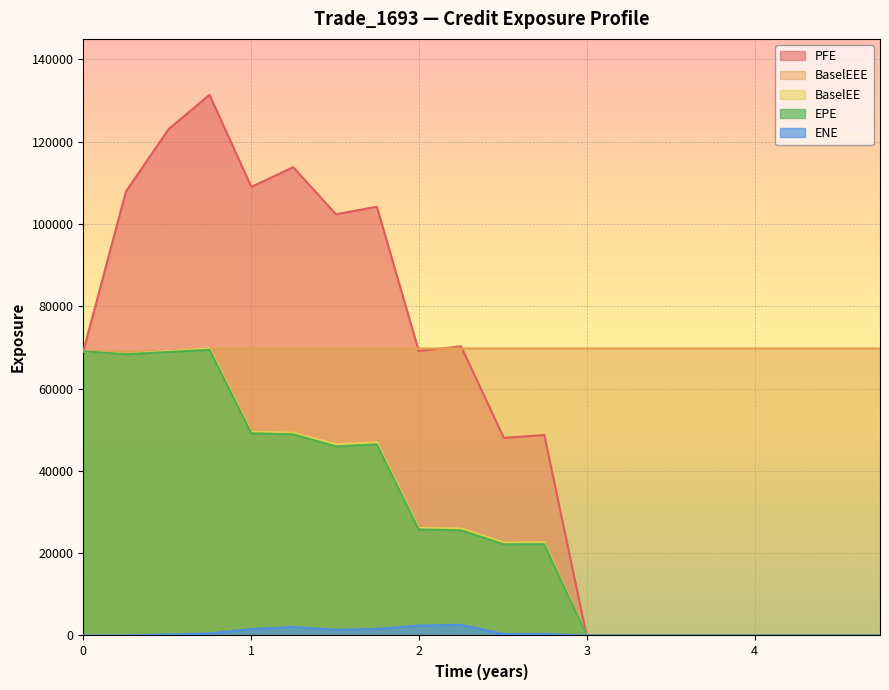

How many data points in EPE are less than 25560?

10